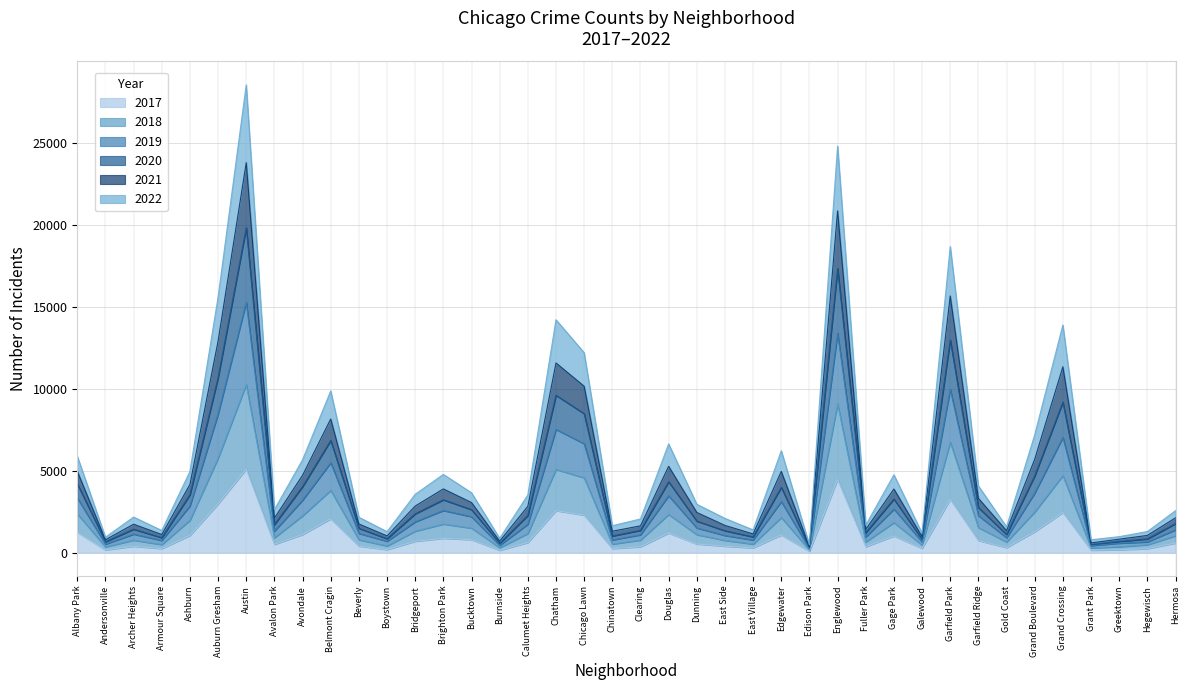

Is it true that 2017 equals 4470 at Englewood?

True